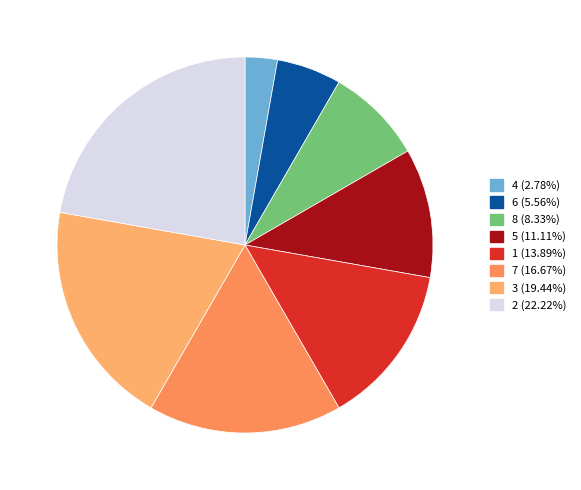

Does 8 account for over 50% of the chart?

No